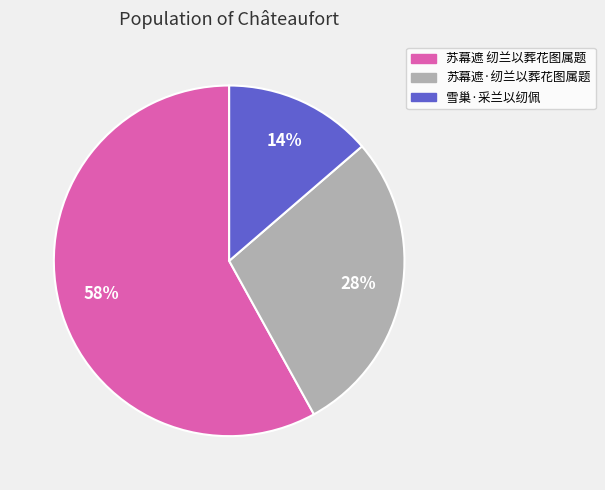

To the nearest percent, what percentage of the pie is 苏幕遮 纫兰以葬花图属题?

58%